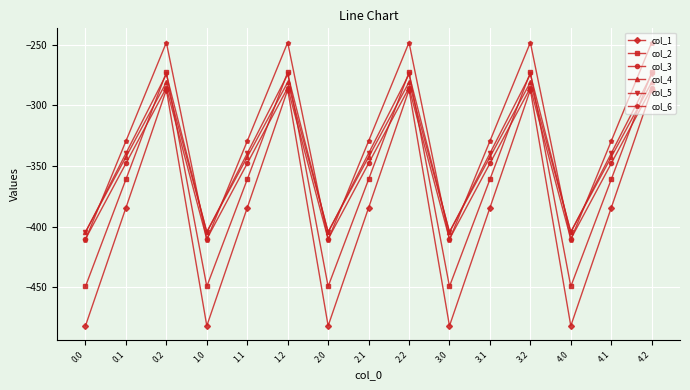

What is the value of the col_2 point at the 7th from the left?

-449.5